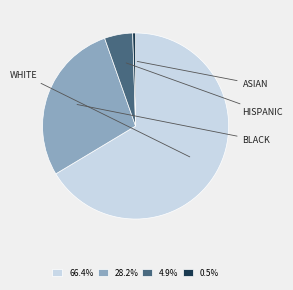

Count the number of slices in the pie.

4